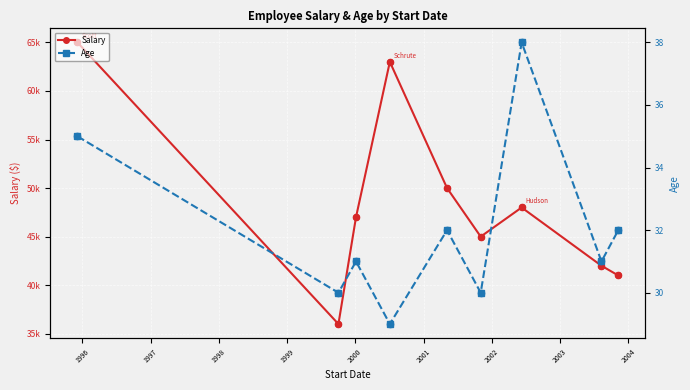

Which series has the widest spread of Y values?

Salary